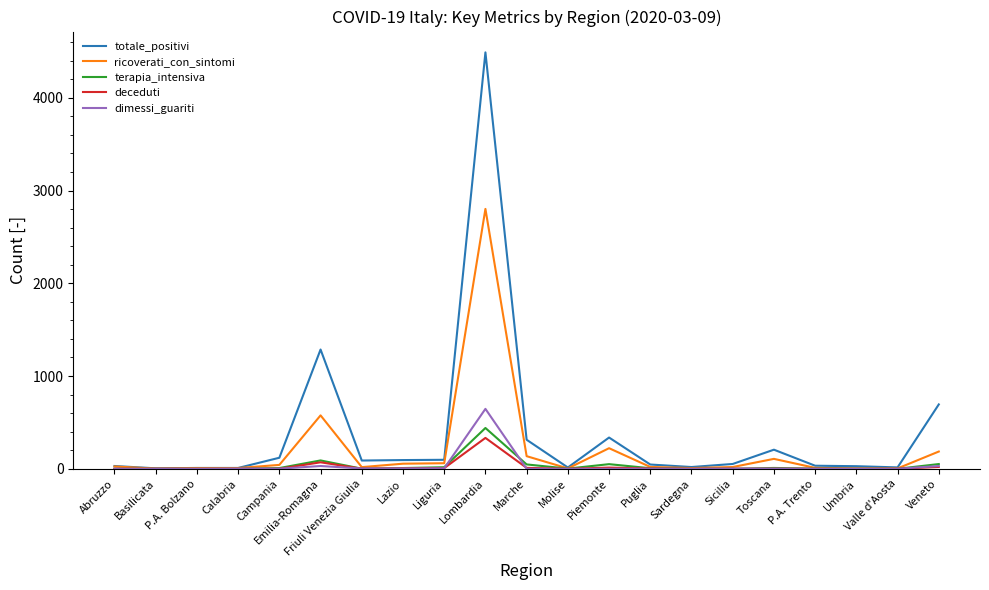

The value of terapia_intensiva at Abruzzo is 0. True or false?

True